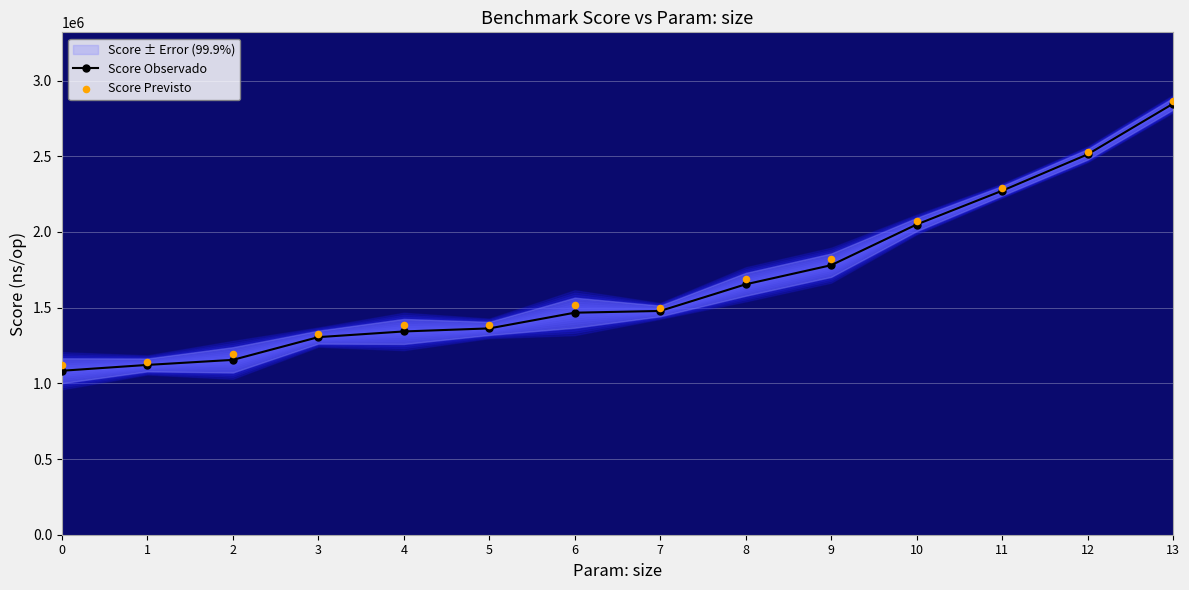

What are all the series names shown in the legend?

Score Observado, Score Previsto